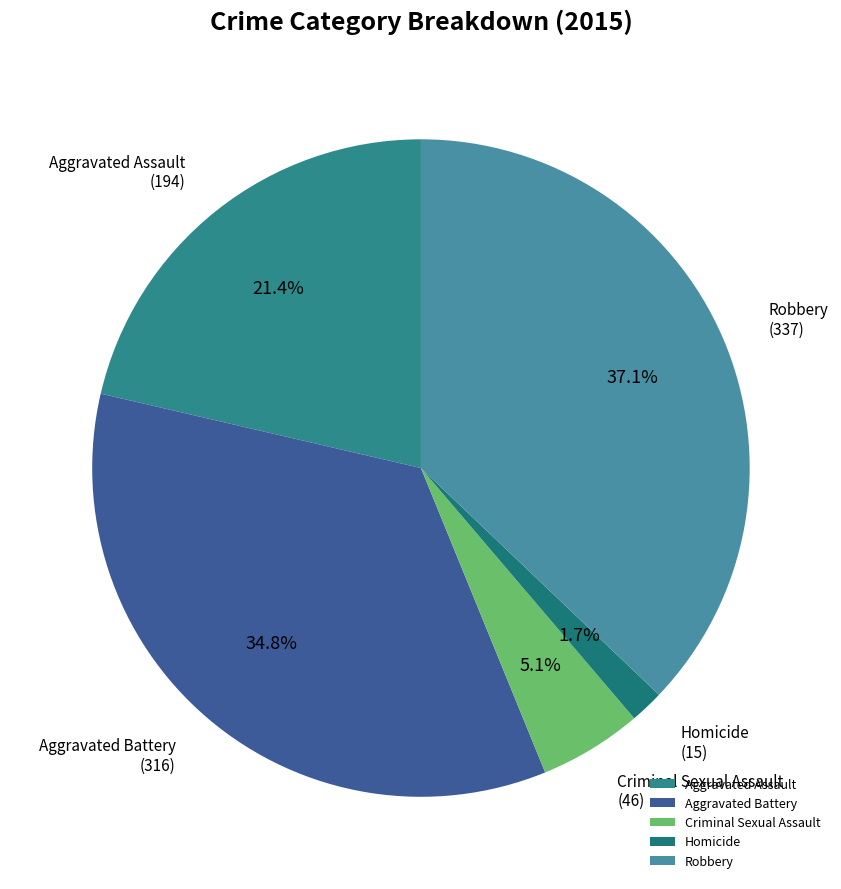

Does Aggravated Battery represent more than half of the total?

No